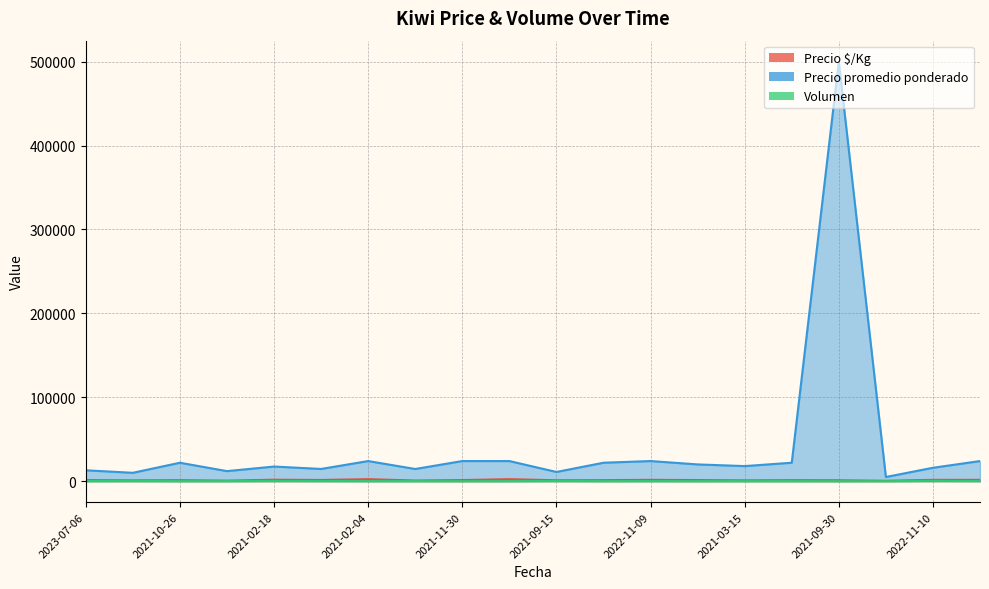

True or false: Volumen and Precio promedio ponderado cross at least once.

False